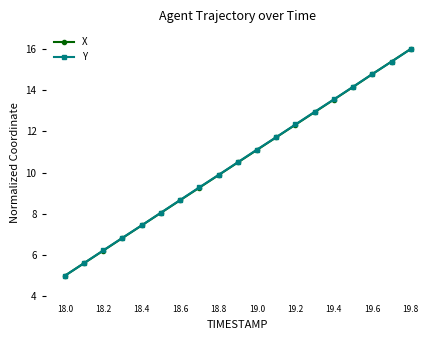

What is the lowest value of the Y series?

5.0